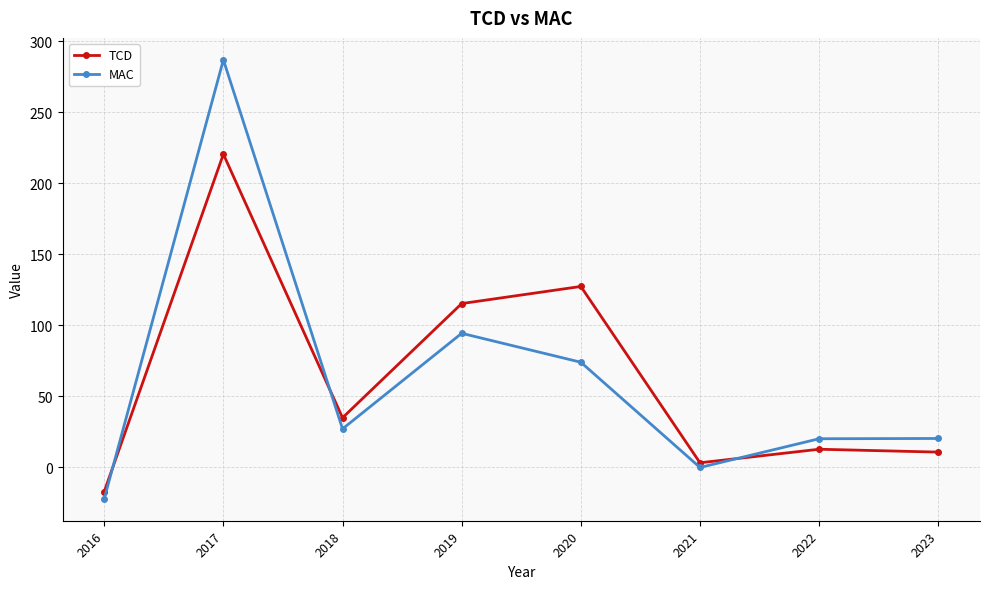

What is the value of the TCD point at the 6th from the left?

3.3